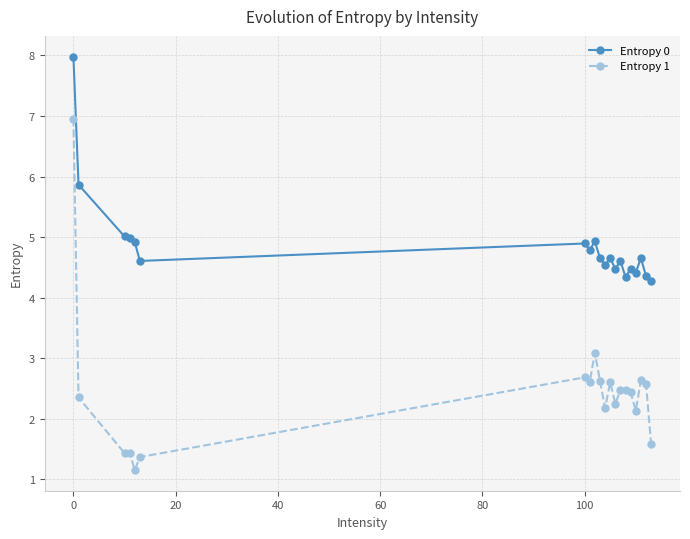

What is the sum of all Entropy 1 values?

49.0